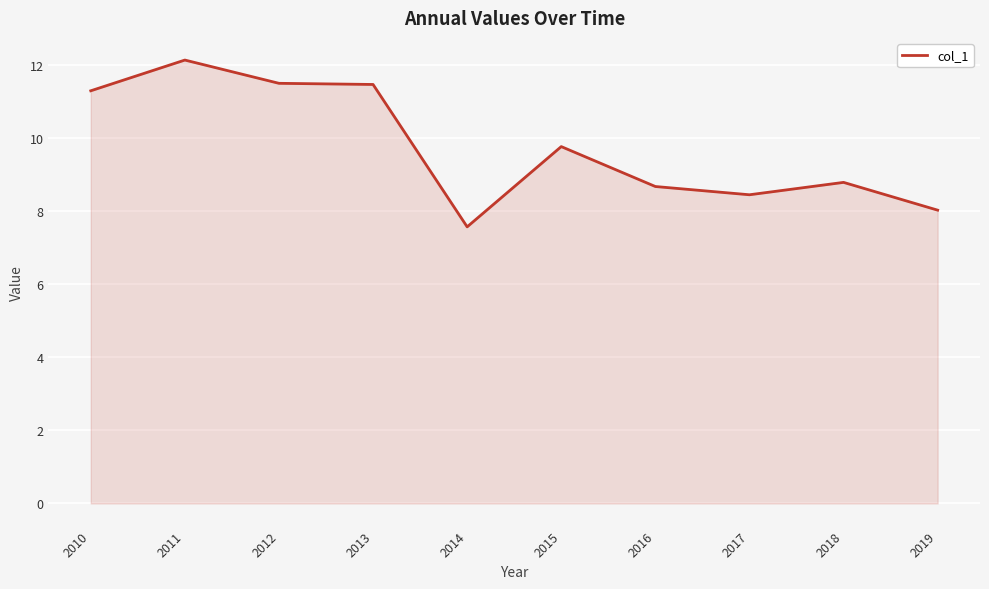

Approximately how many times larger is the value at 2012 compared to 2016?

1.3